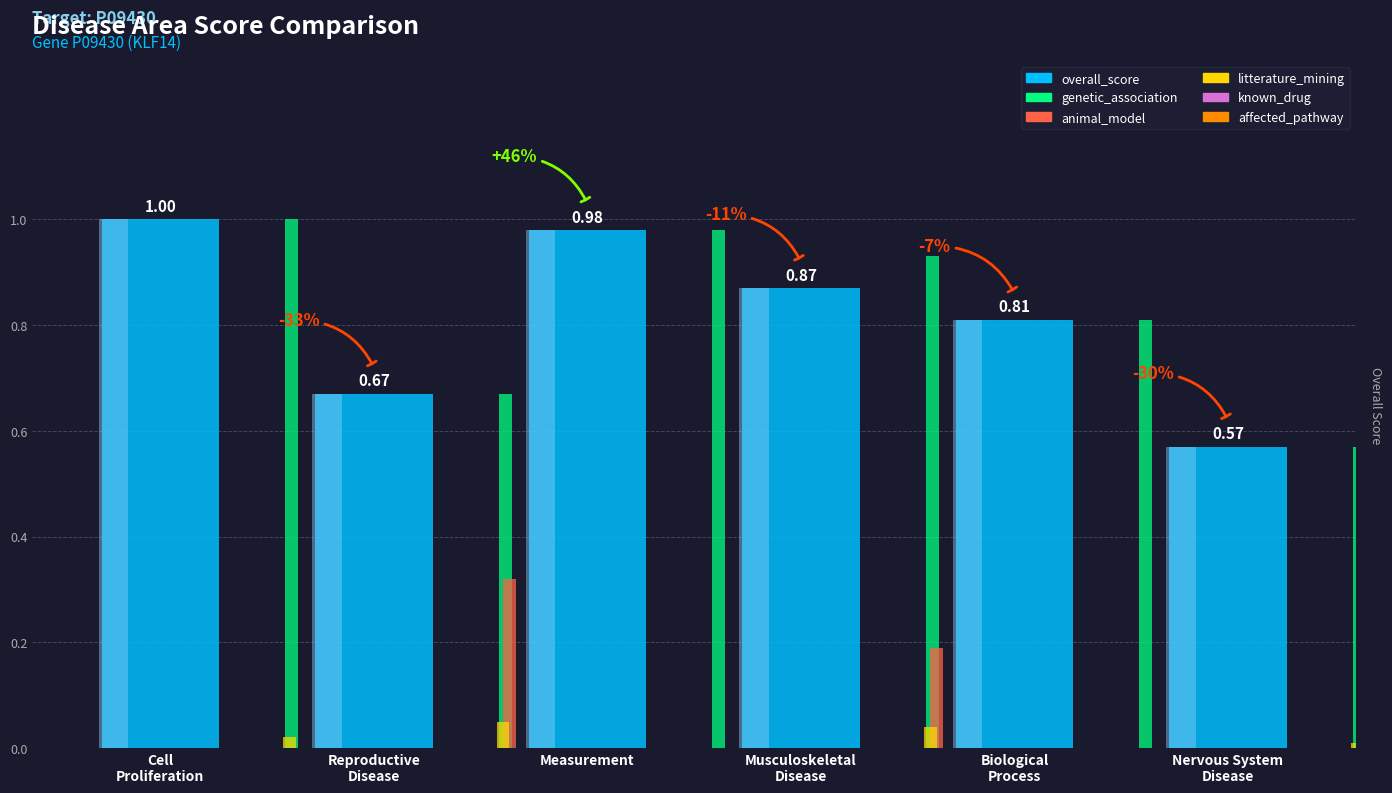

Rank the series at Cell
Proliferation from lowest to highest value.

animal_model, known_drug, affected_pathway, litterature_mining, overall_score, genetic_association